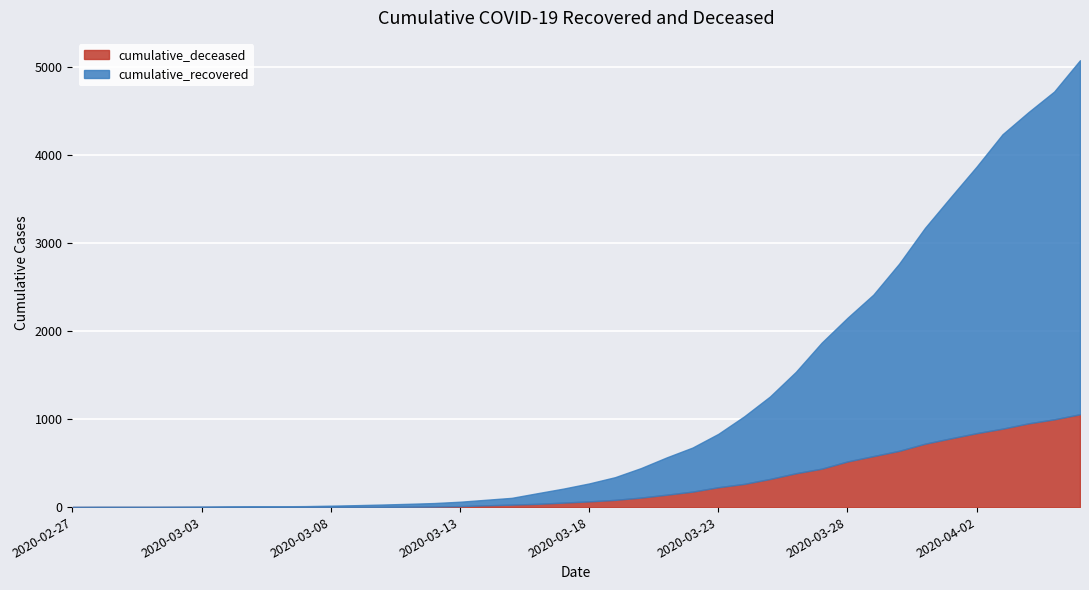

Is it true that cumulative_deceased equals 6 at 2020-03-12?

True